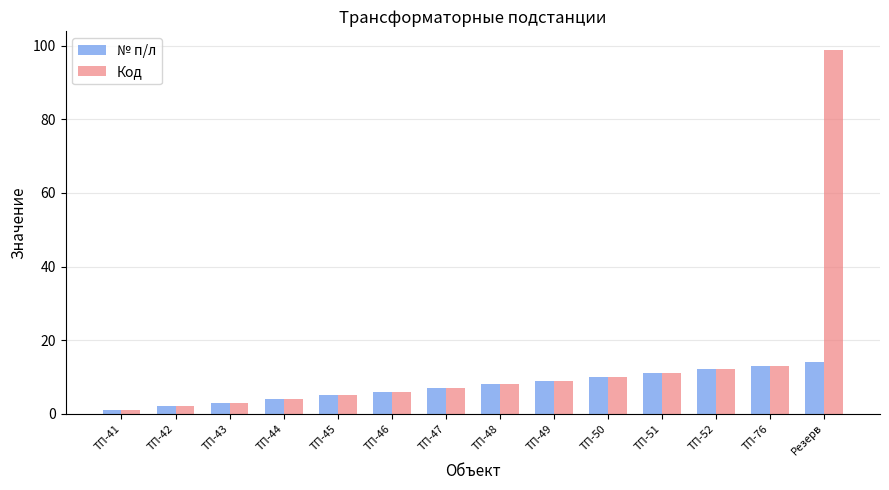

What is the sum of the Код values at ТП-76 and Резерв?

112